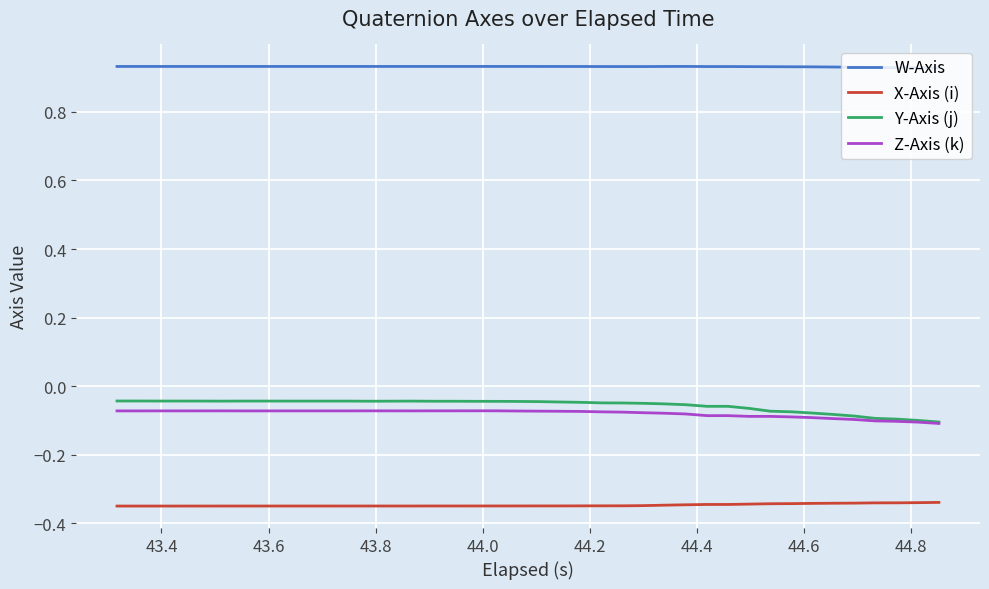

True or false: W-Axis and X-Axis (i) cross at least once.

False